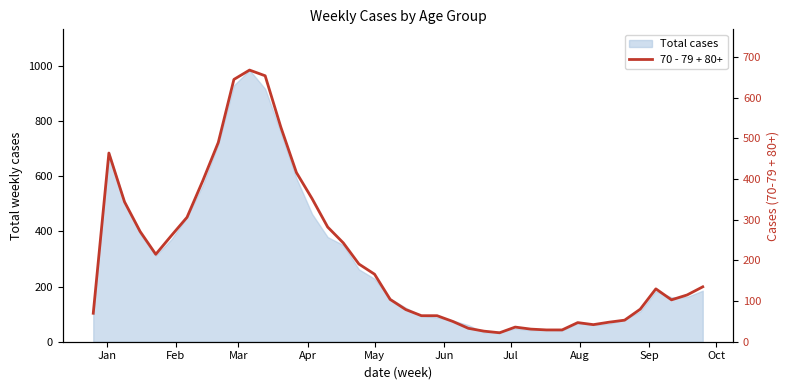

What is the sum of all values?

8281